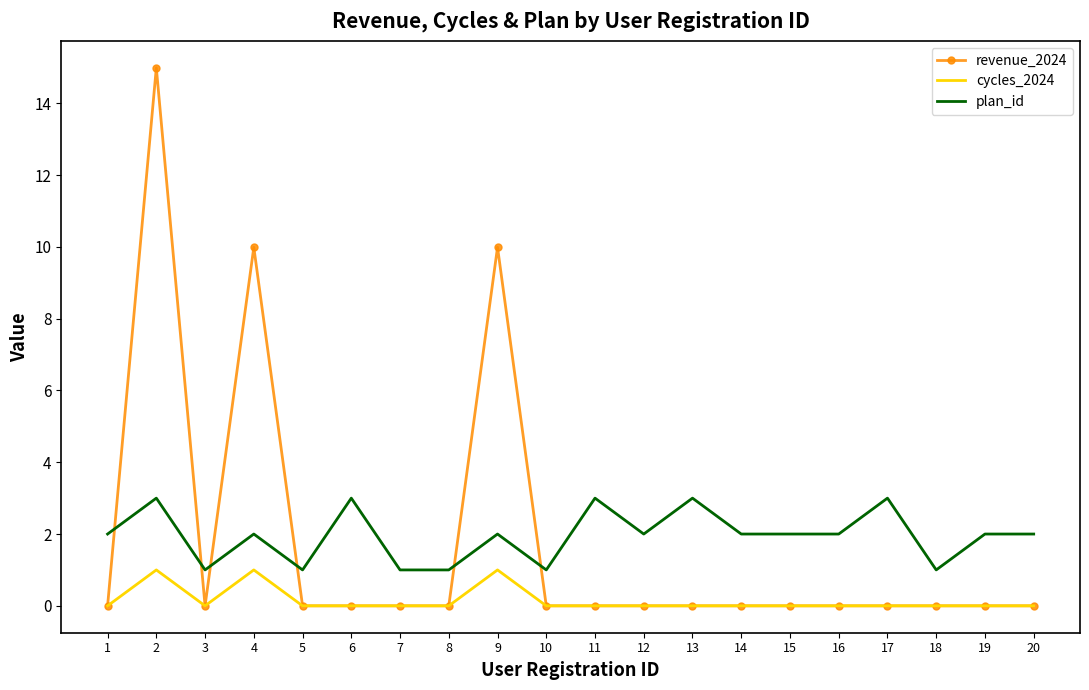

Between 9 and 10, which series saw the biggest shift?

revenue_2024